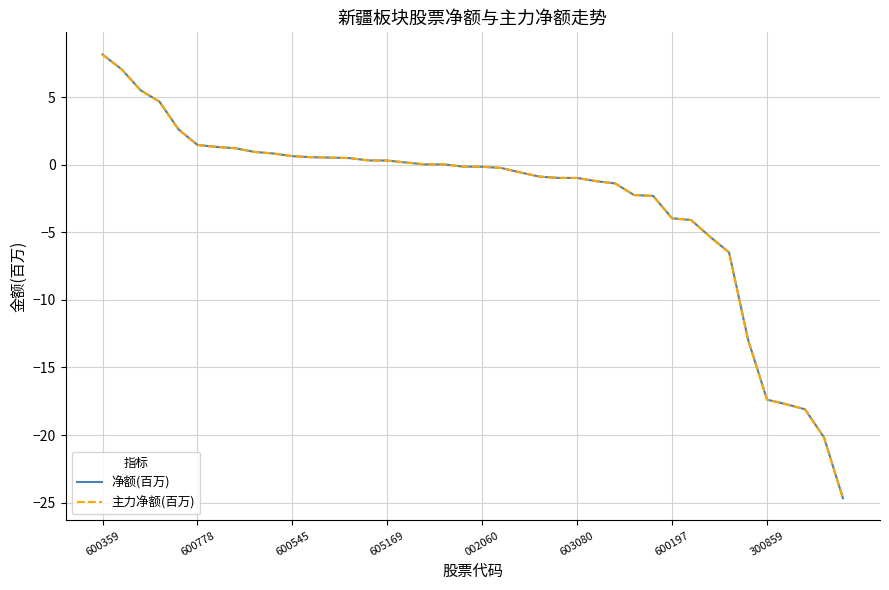

Does the chart have visible grid lines?

Yes